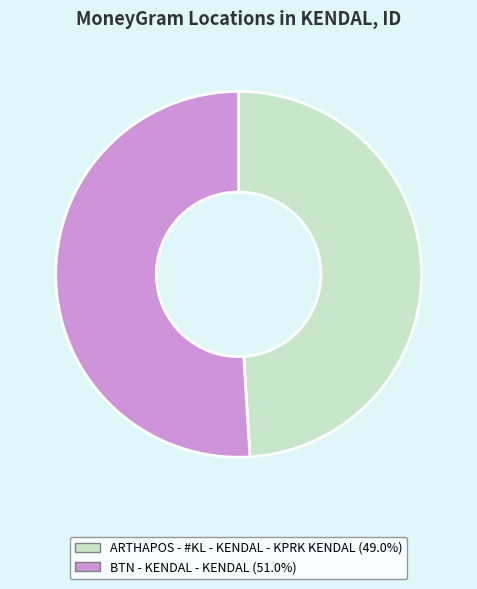

The BTN - KENDAL - KENDAL slice represents 51% of the pie. True or false?

True